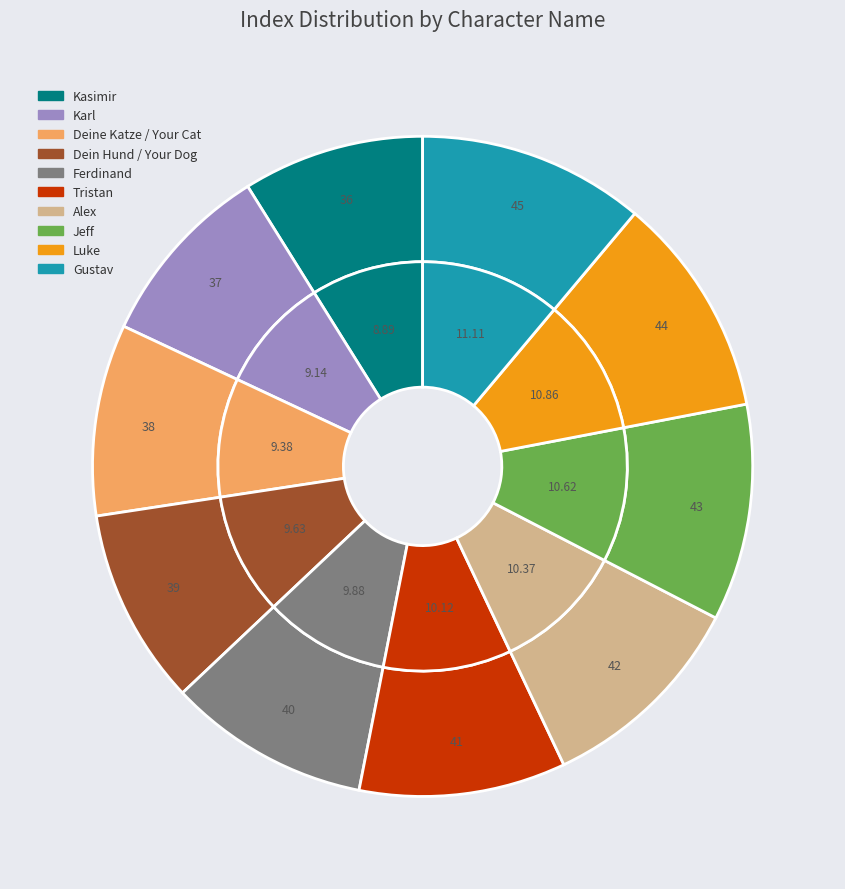

What is the smallest slice in the pie chart?

Kasimir